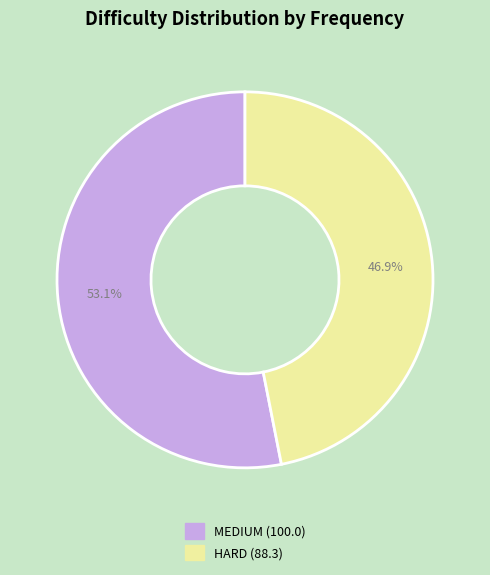

What is the largest slice in the pie chart?

MEDIUM